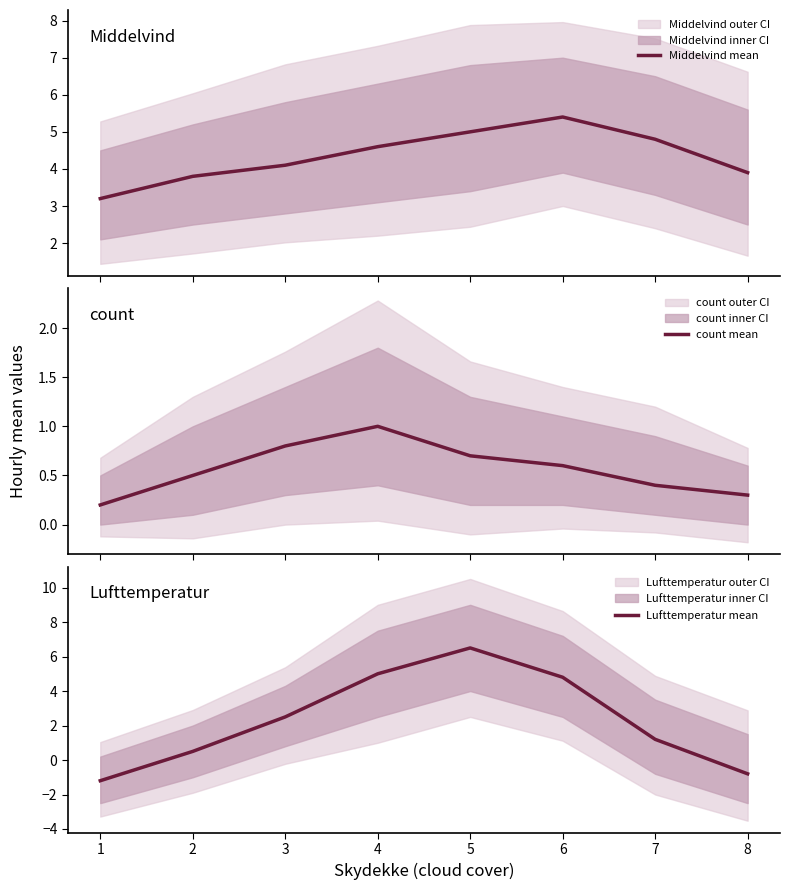

How many values in the Middelvind mean series are below 4?

3